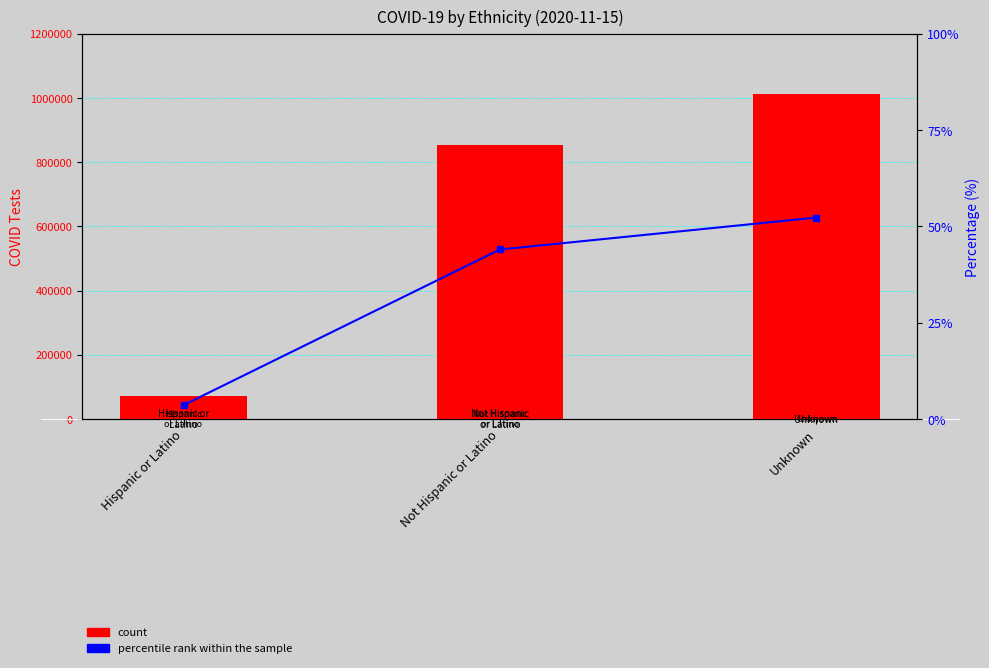

Which has a higher value, Hispanic or Latino or Not Hispanic or Latino?

Not Hispanic or Latino